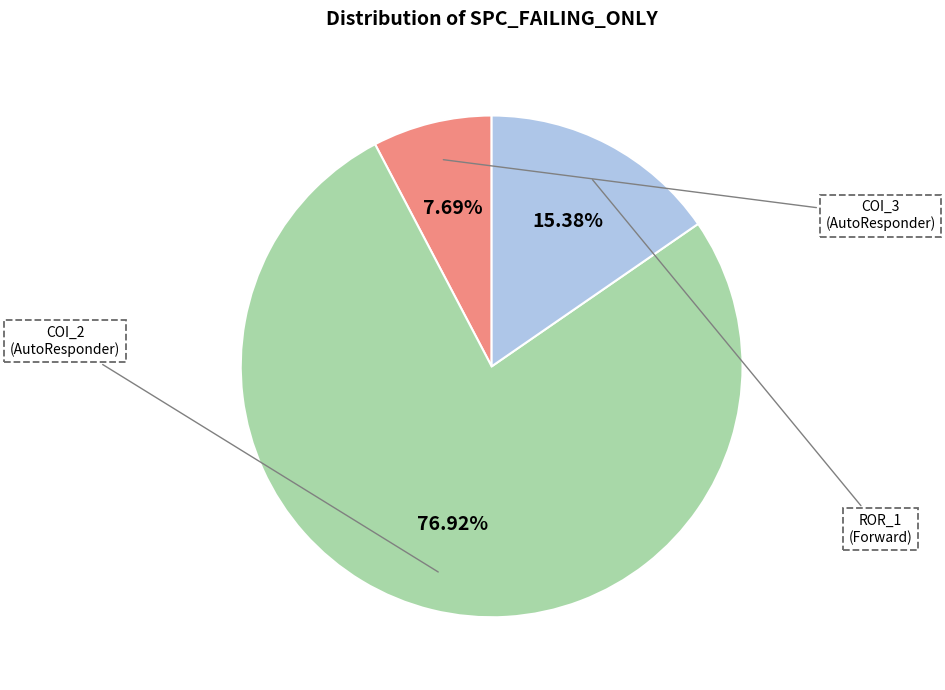

Is there a majority slice in this chart?

Yes